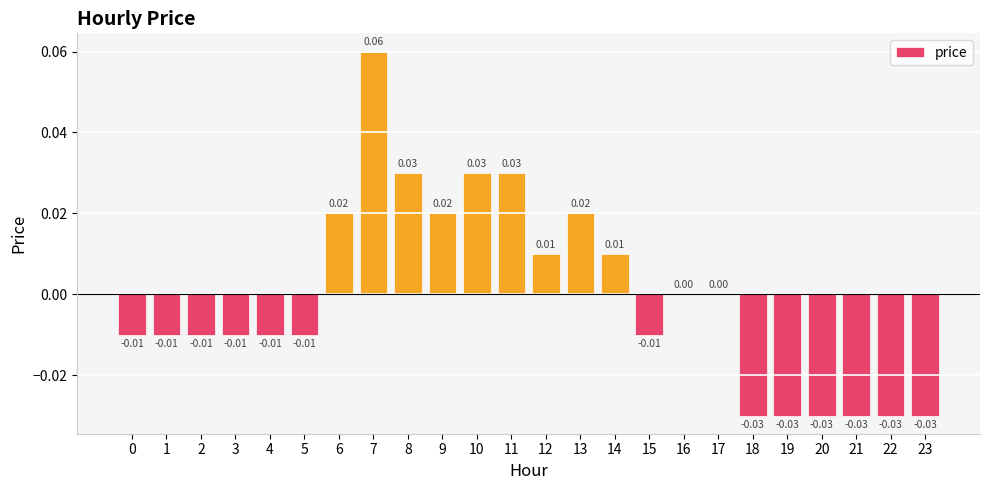

At which category does the chart reach its peak across all series?

7